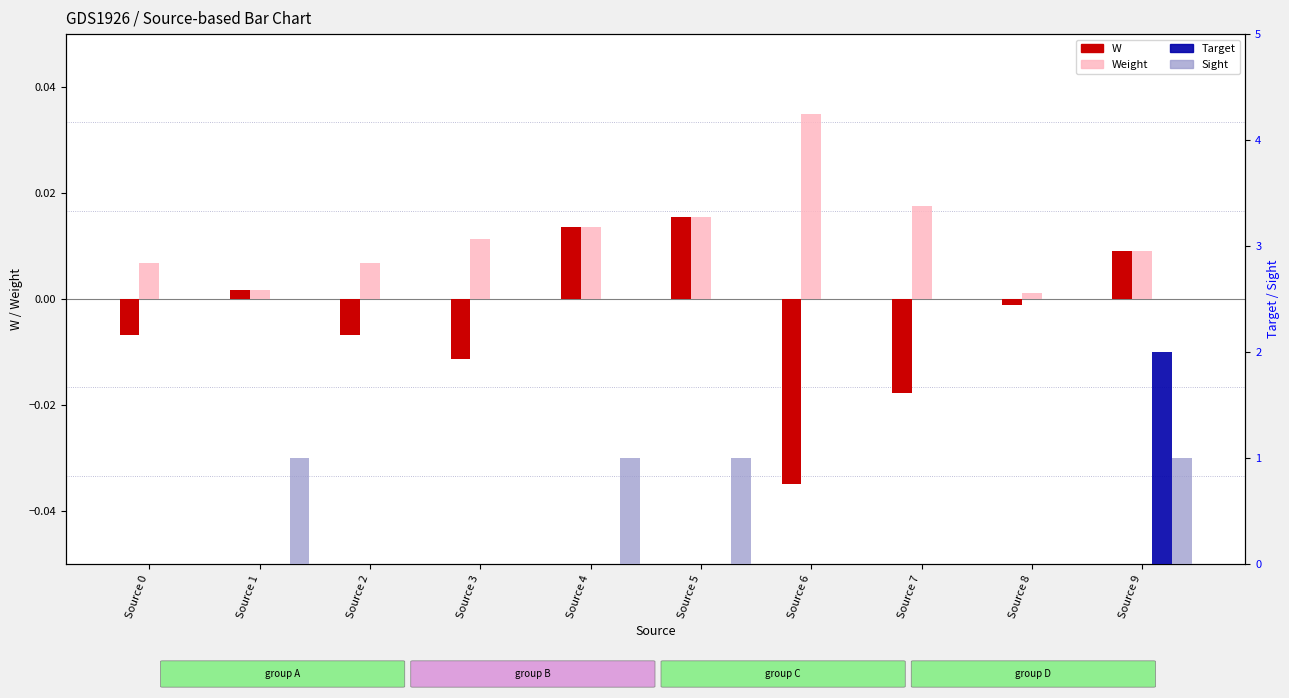

How many positive values does the Target series have?

1